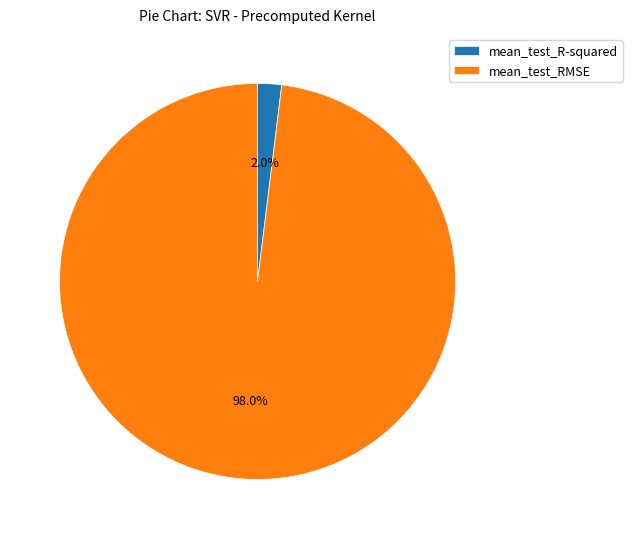

Count the number of slices in the pie.

2